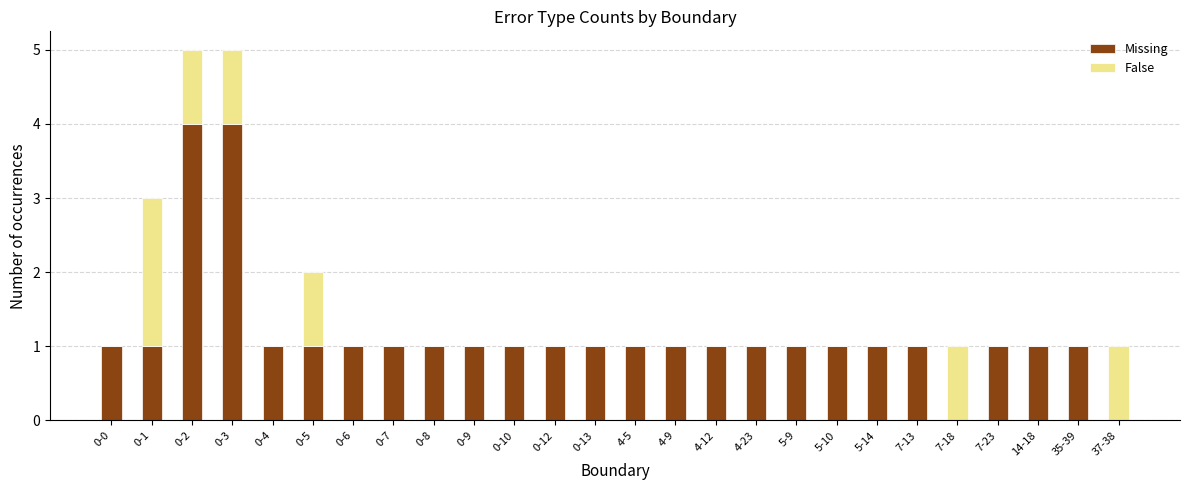

What is the highest value of the Missing series?

4